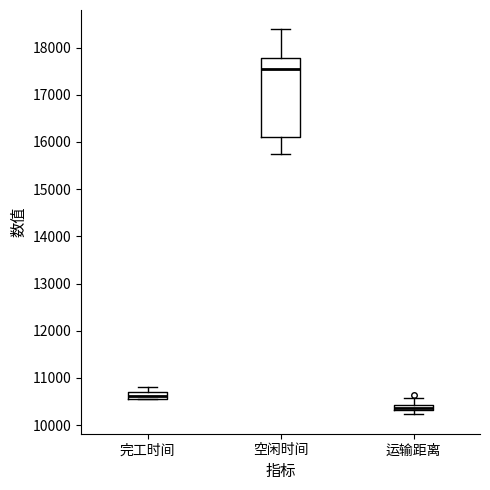

Where is the upper edge of the box for 完工时间 on the y-axis? The values are not printed on the chart, so give them approximately, as read against the axis.

10700